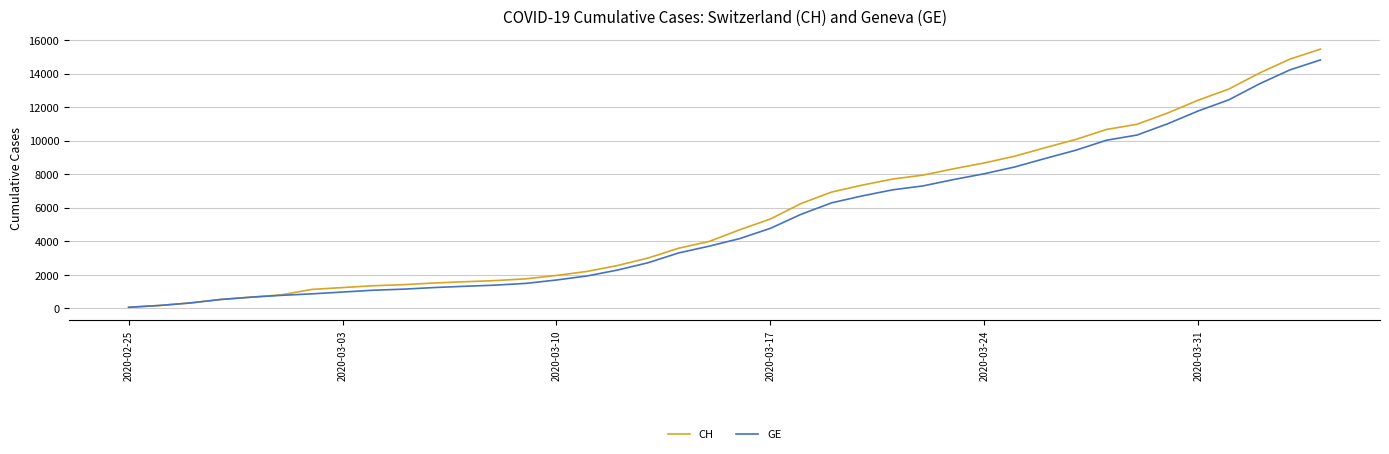

What is the greatest value displayed?

15450